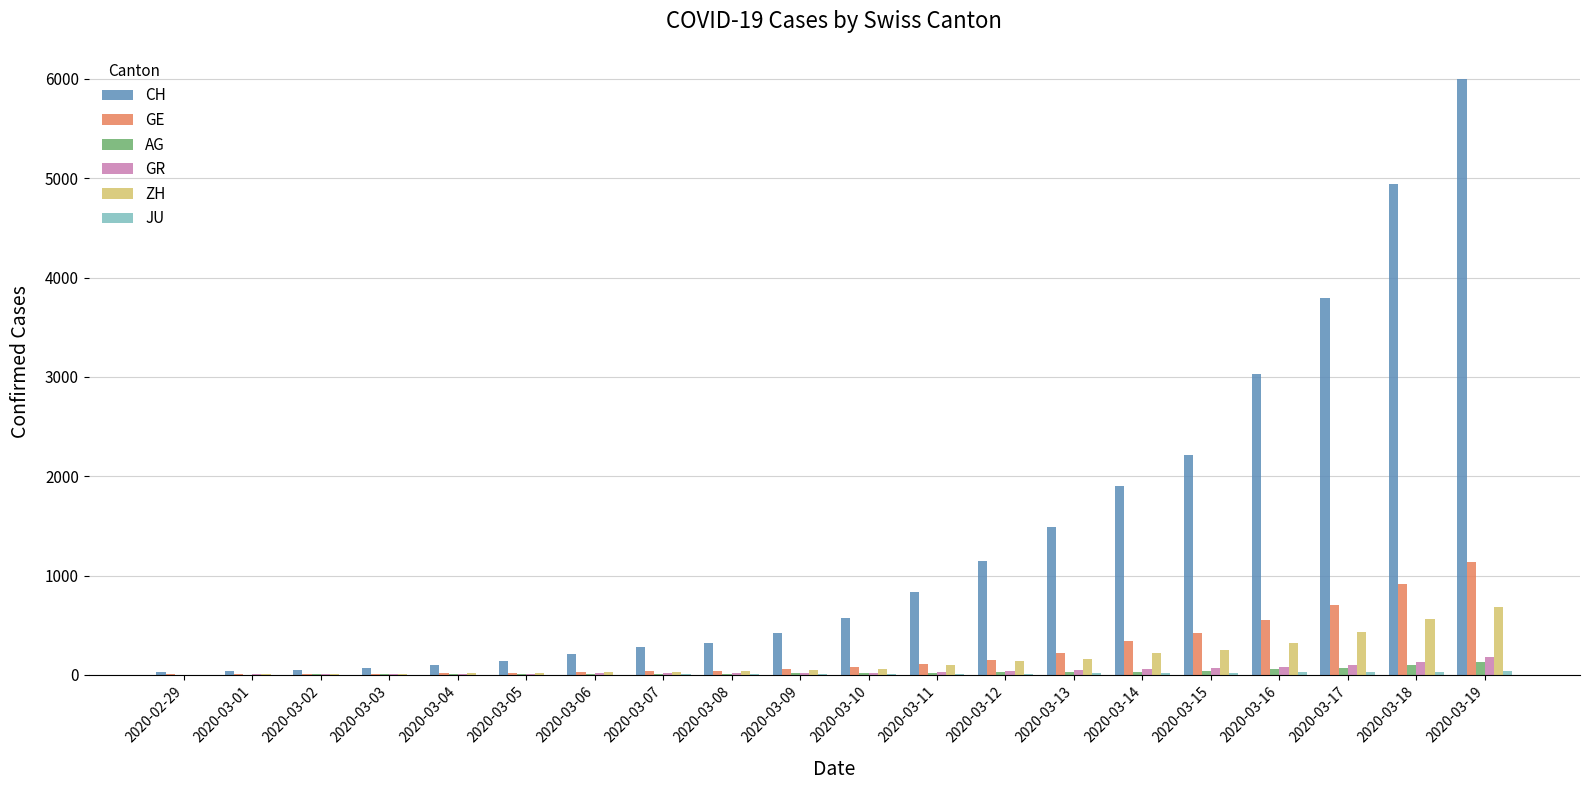

What is the highest value of the GR series?

182